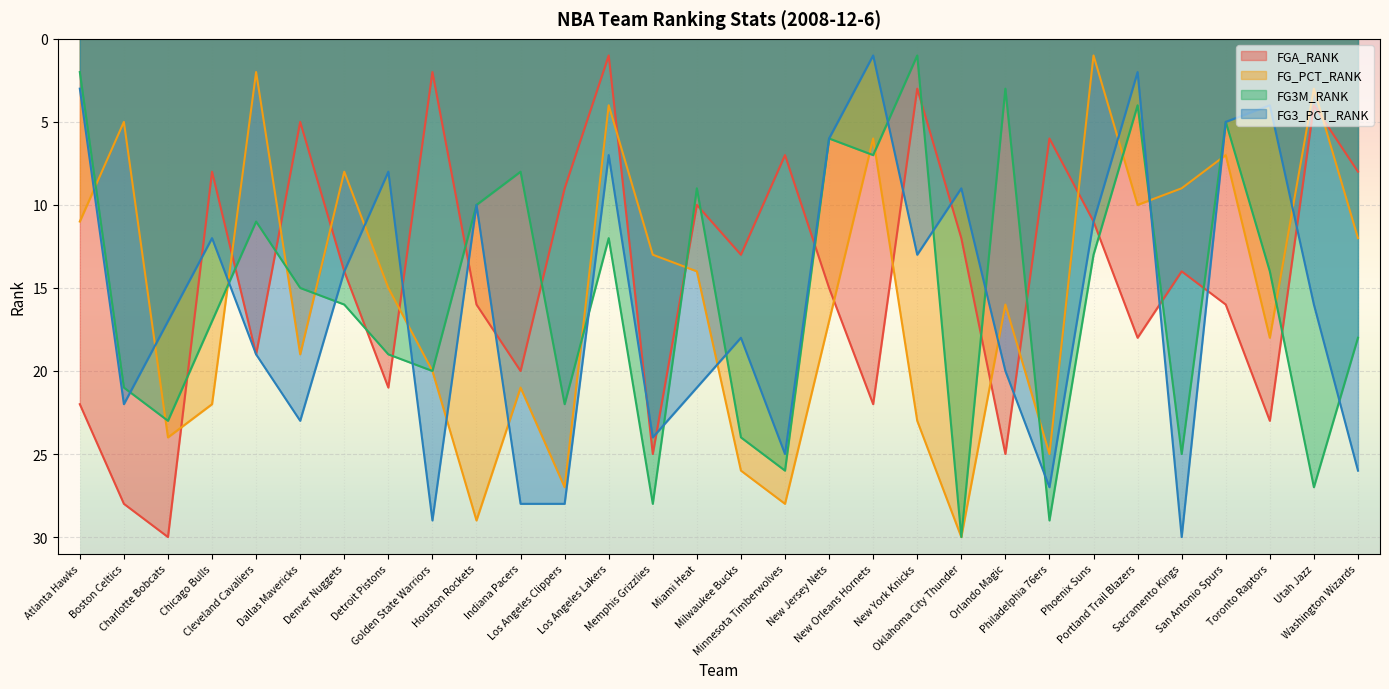

True or false: FG_PCT_RANK has more than 1 points higher than both neighbors.

True